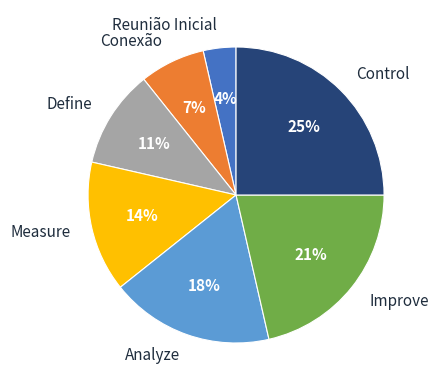

To the nearest percent, what is the average slice percentage?

14%